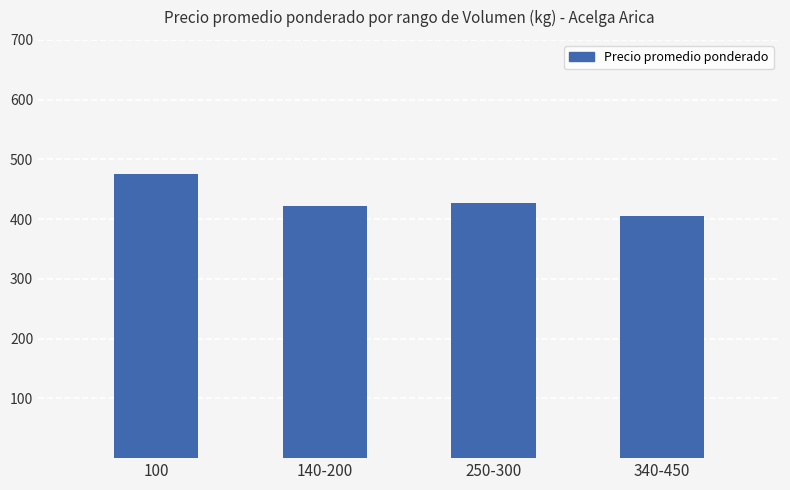

Which has a higher value, 340-450 or 250-300?

250-300